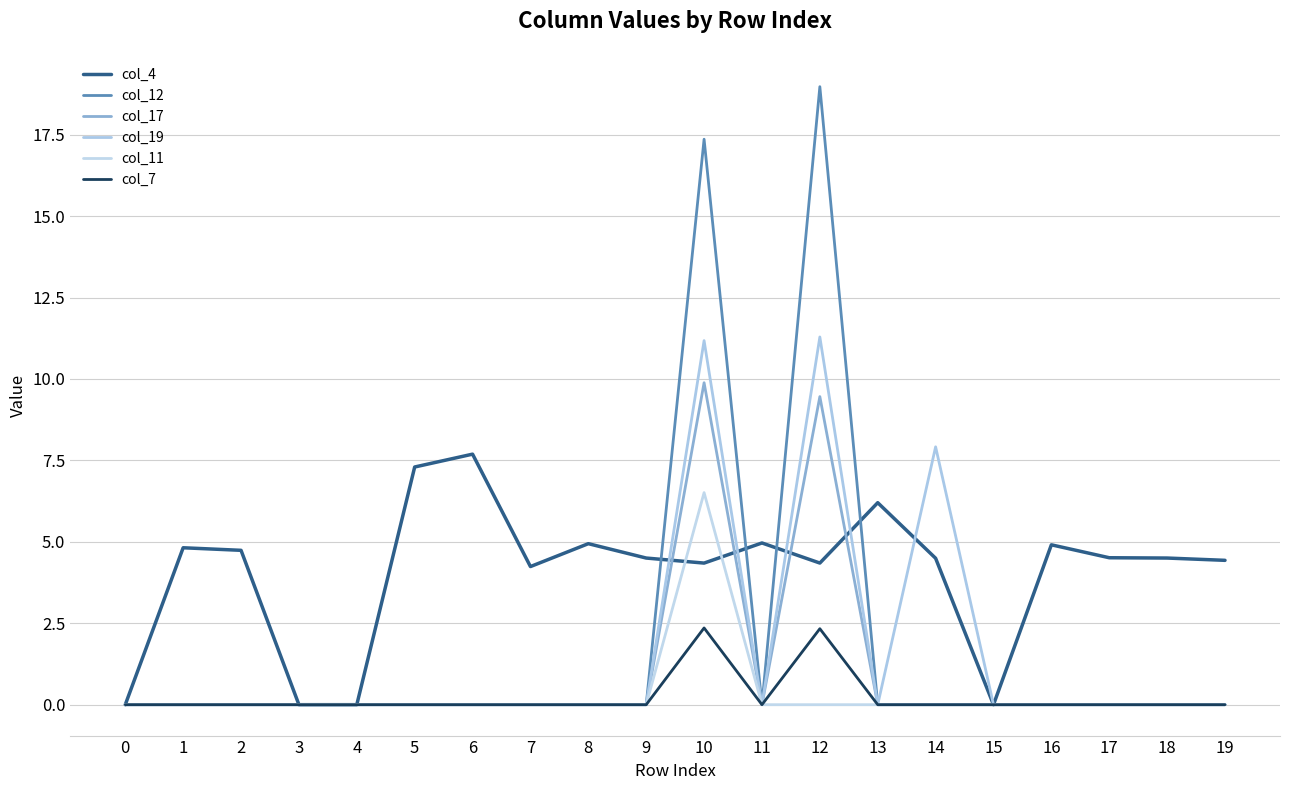

True or false: col_17 and col_11 intersect in this chart.

False